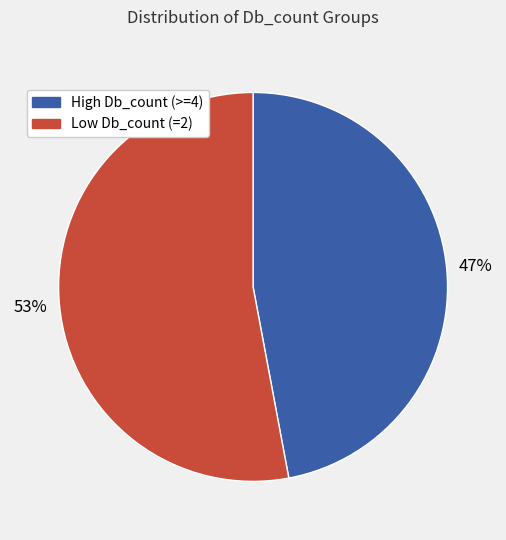

To the nearest percent, what is the average slice percentage?

50%